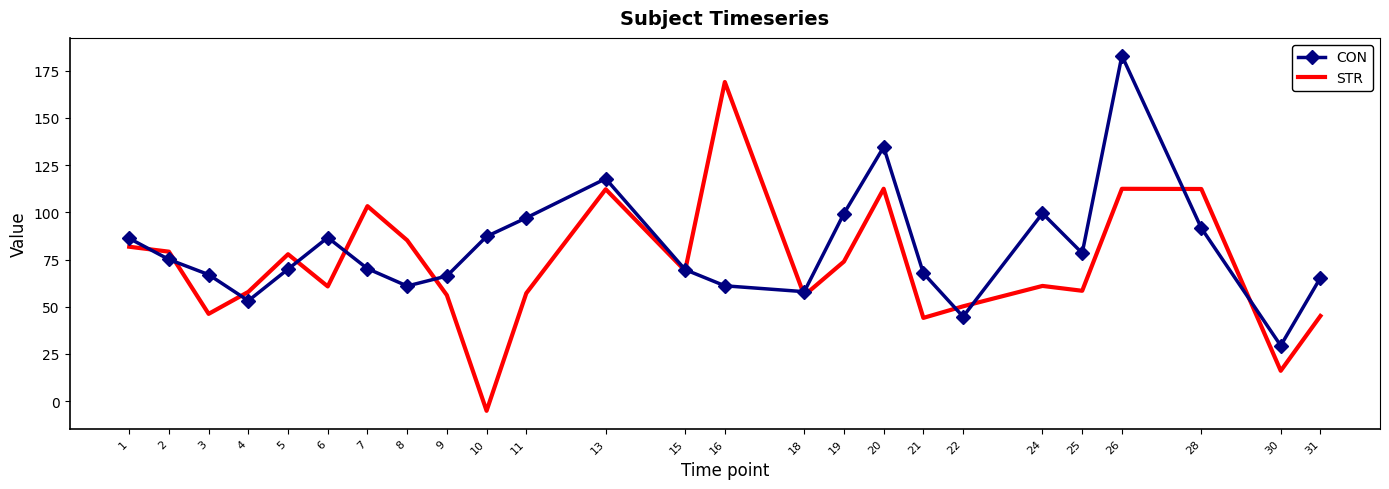

Which category has the highest value in the CON series?

26